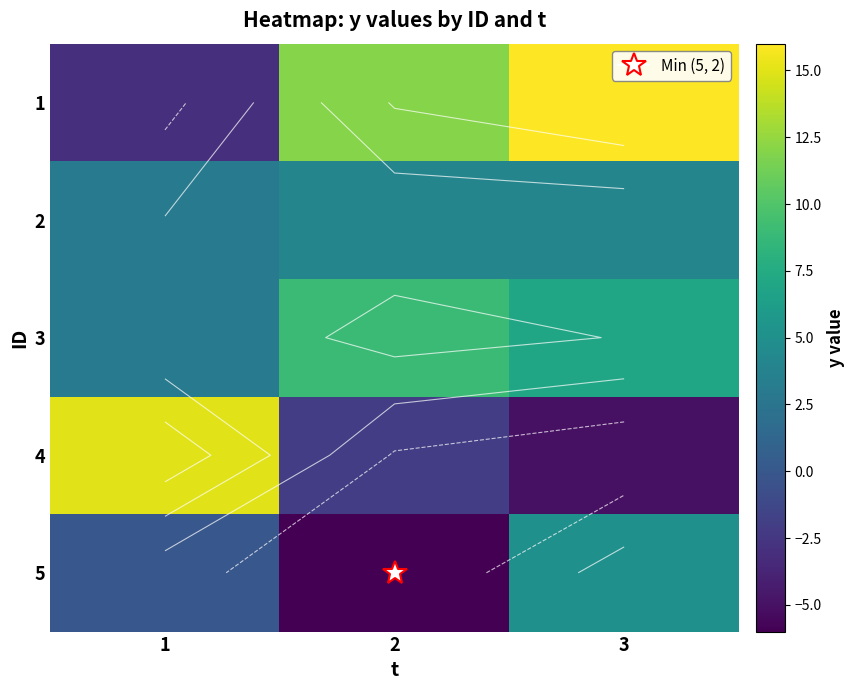

What is the difference between the maximum and minimum values in the 3 series?

6